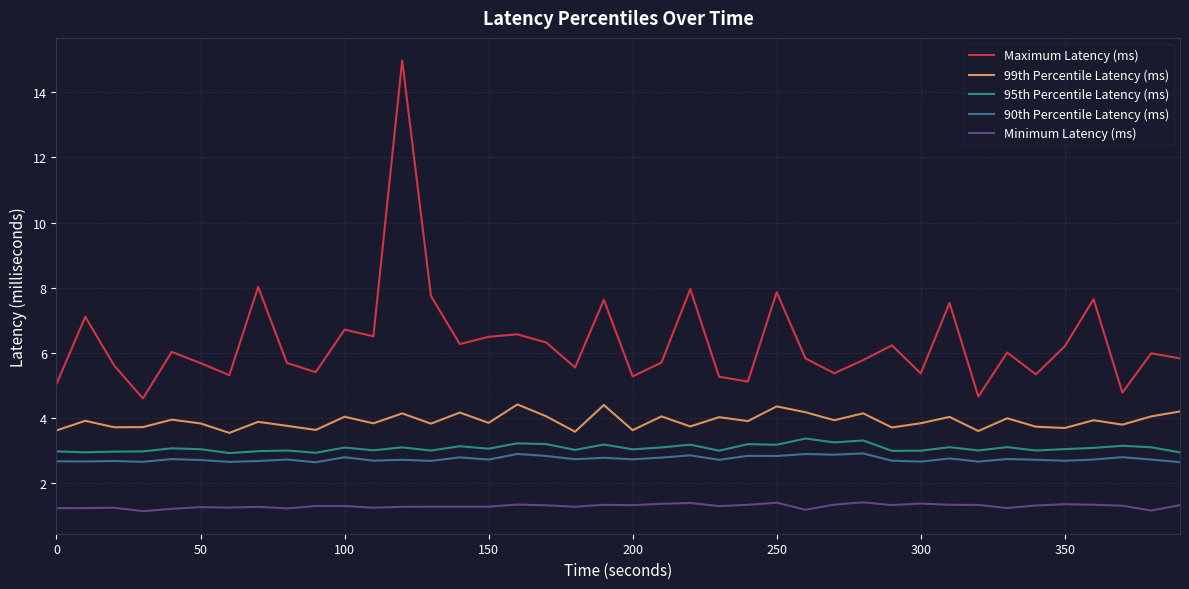

True or false: Maximum Latency (ms) and 90th Percentile Latency (ms) cross at least once.

False